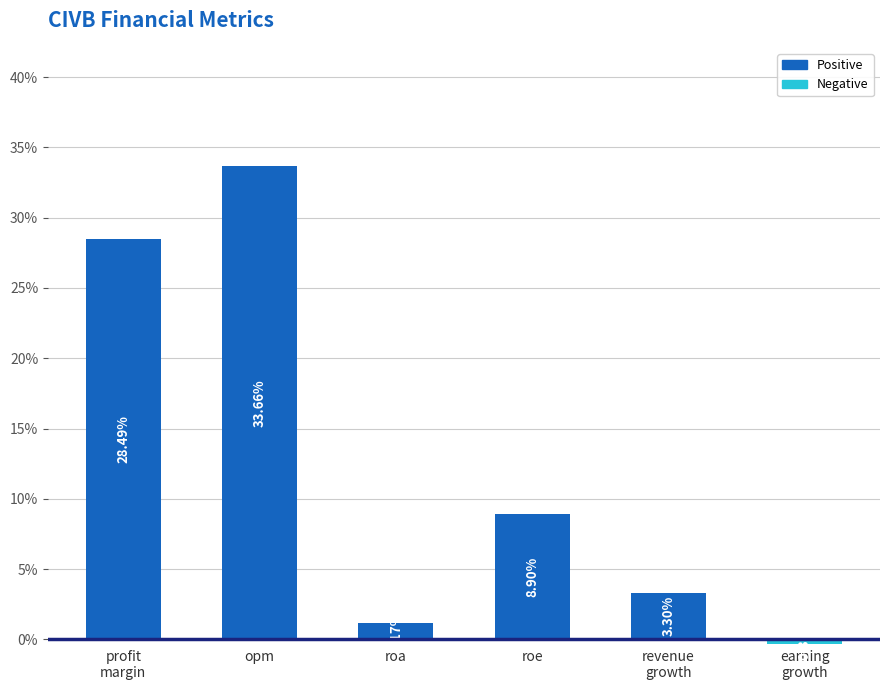

What is the sum of all values?

75.2